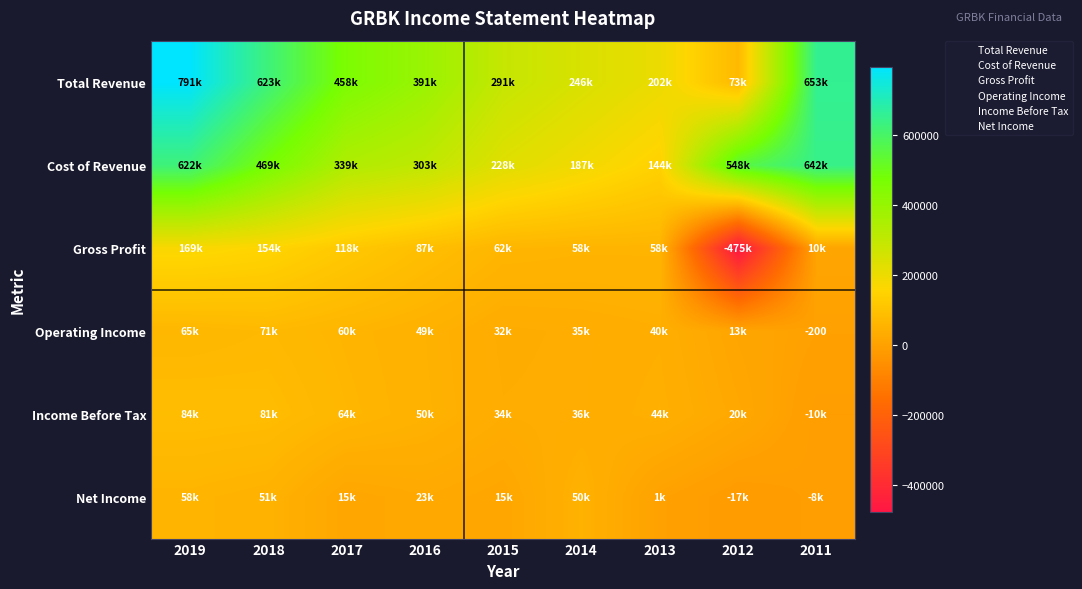

What is the sum of the Net Income values at 2015 and 2013?

16500